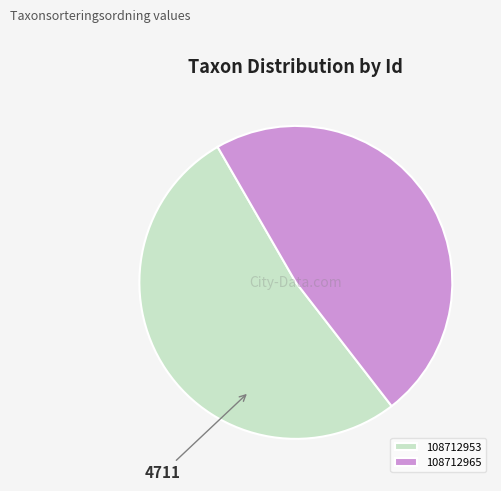

Is the sum of 108712965 and 108712953 greater than half?

Yes